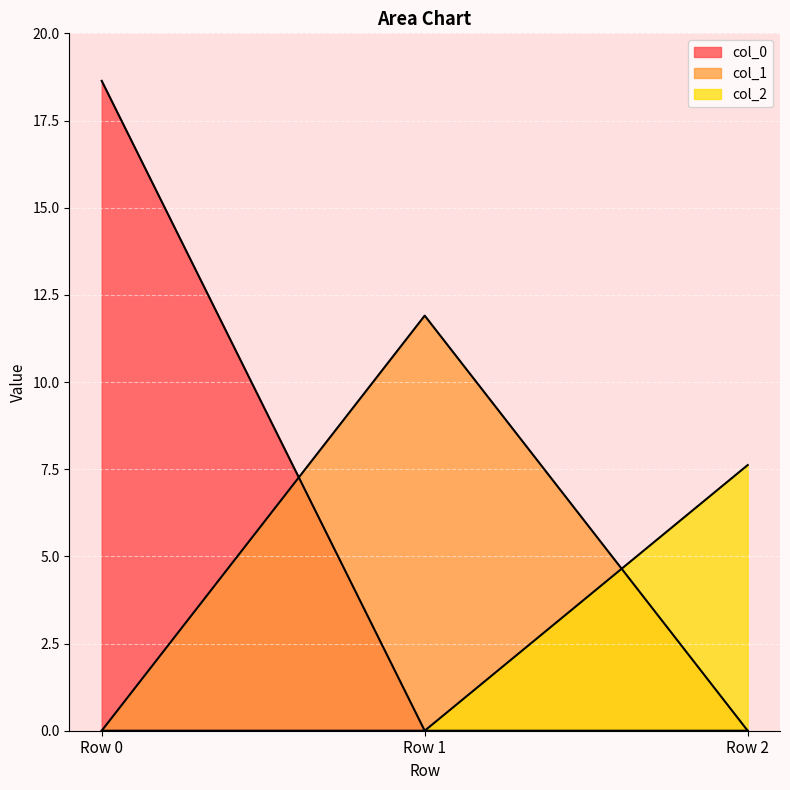

What is the total value across all series at Row 2?

7.6